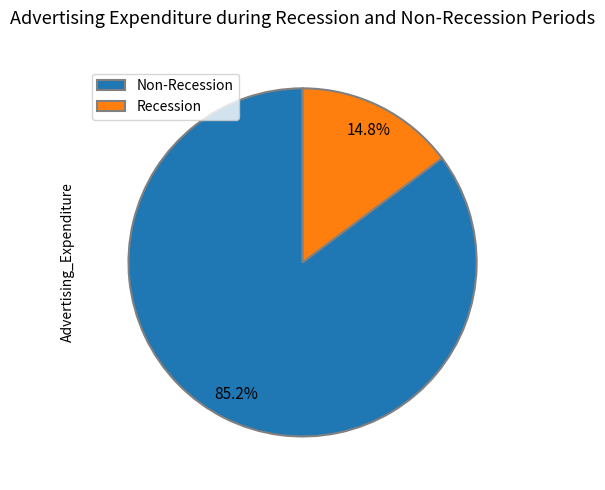

Which category has the biggest portion of the pie?

Non-Recession